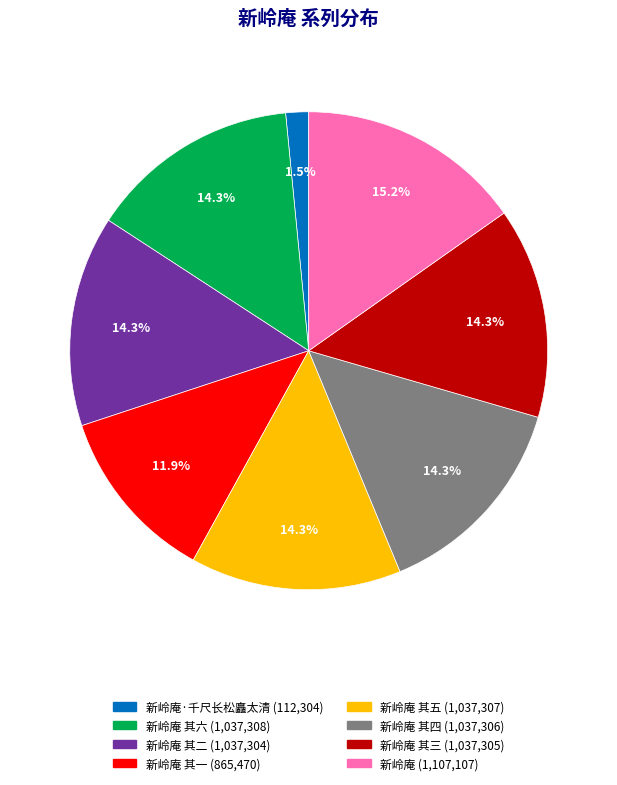

Does any single category account for the majority?

No